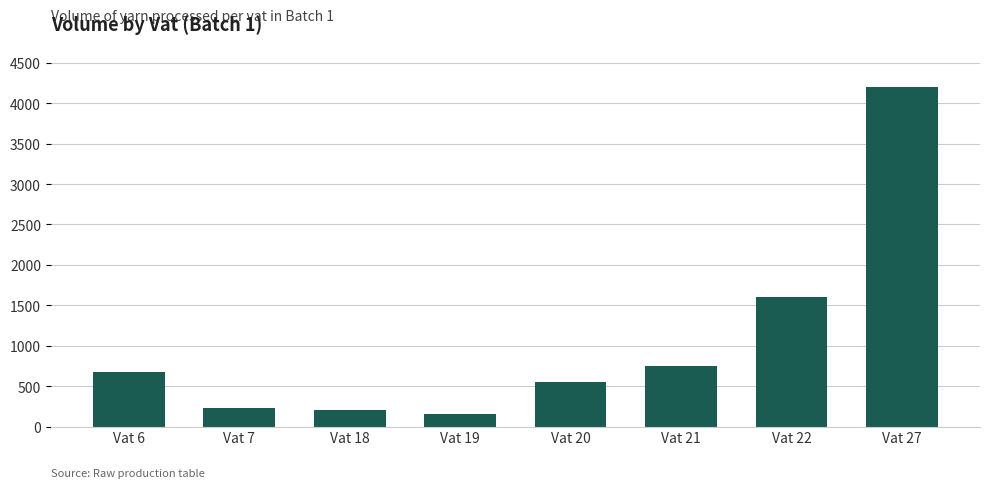

What is the difference between the values at Vat 18 and Vat 6?

480